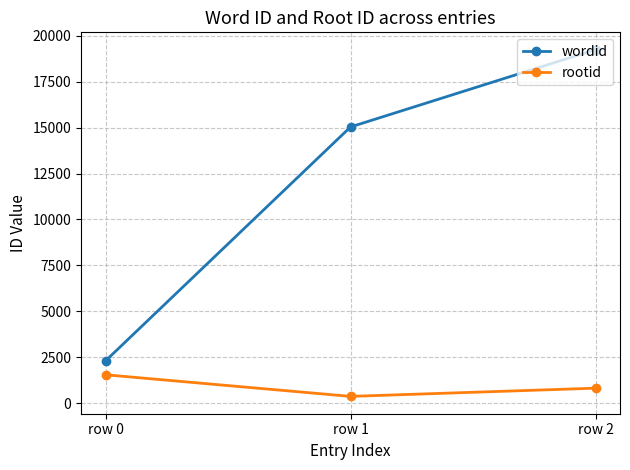

At which label is wordid closest to 10773?

row 1